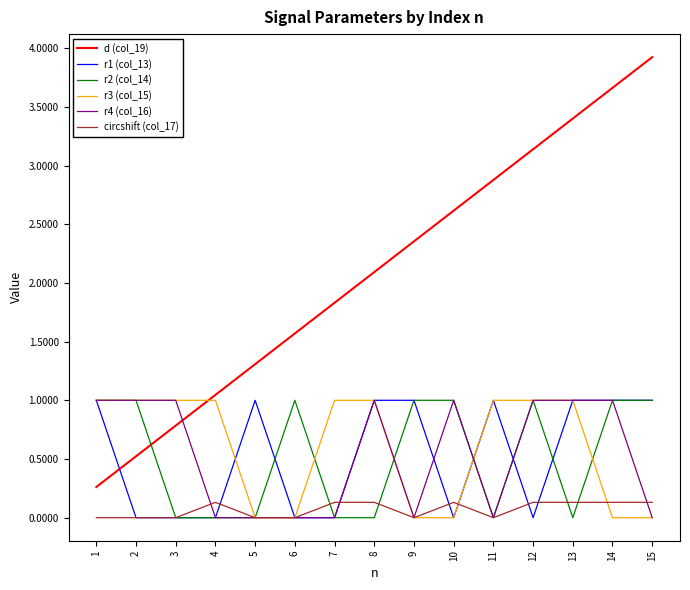

True or false: r4 (col_16) has a value of -0.7 at 4.

False